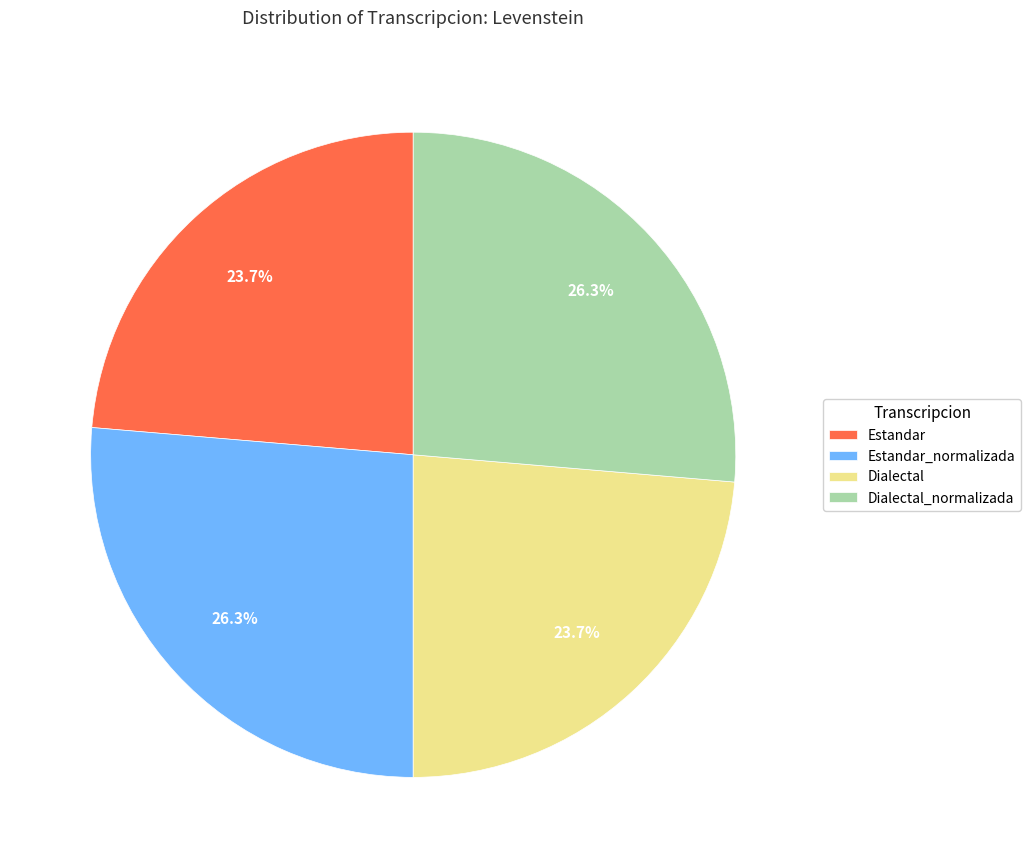

How many slices are in this pie chart?

4